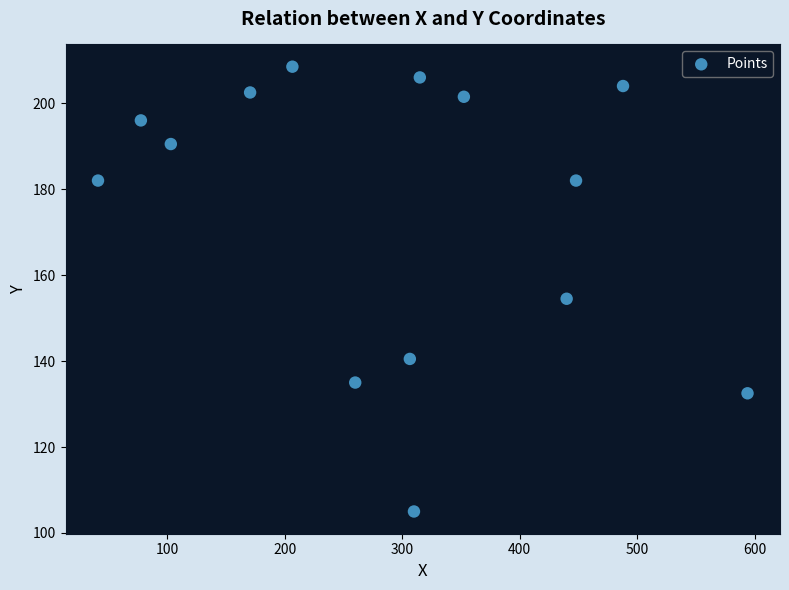

What is the range of Y values (max minus min)?

103.5